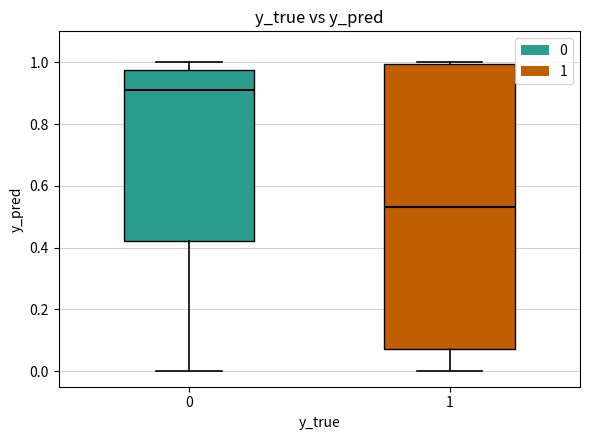

Which box has the lowest median line?

1